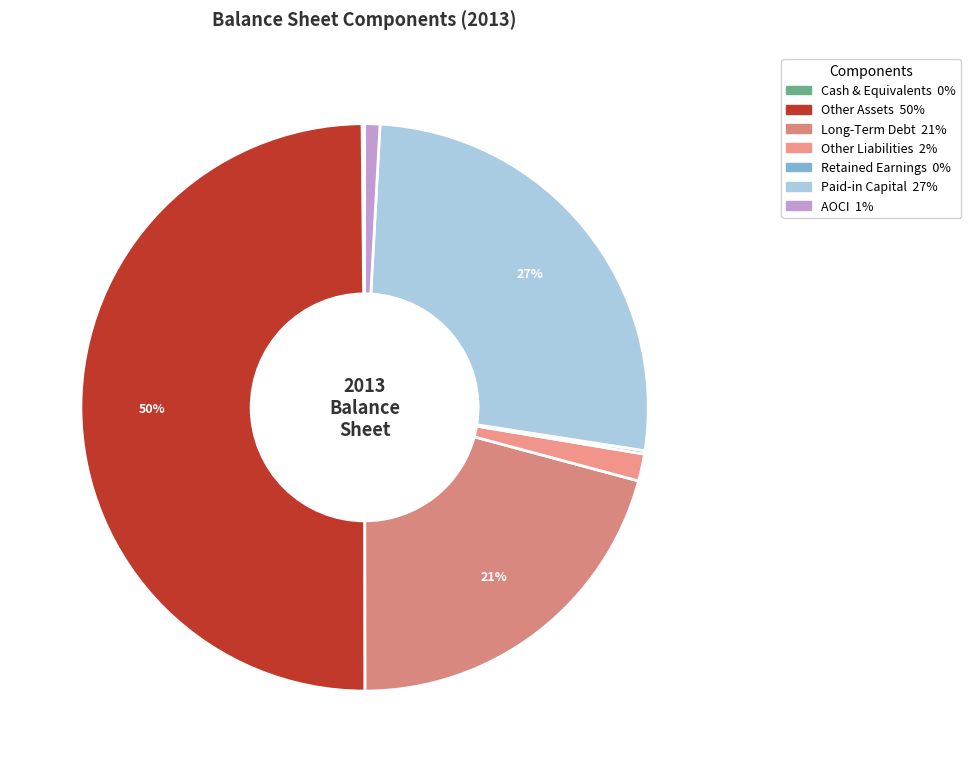

Rank the categories by value from lowest to highest.

Cash & Equivalents, Retained Earnings, AOCI, Other Liabilities, Long-Term Debt, Paid-in Capital, Other Assets